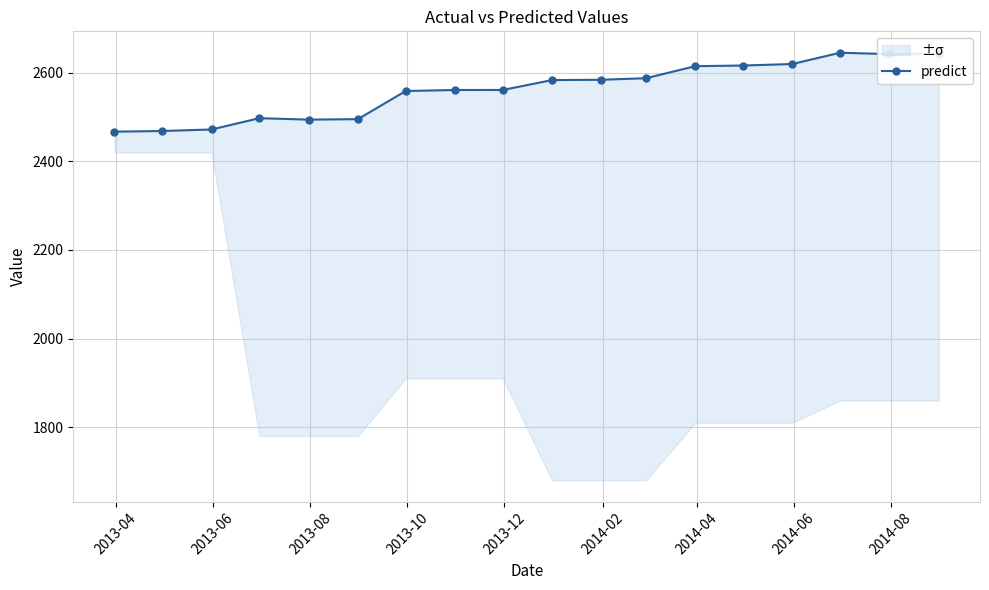

What is the difference between the second highest and minimum values?

176.1